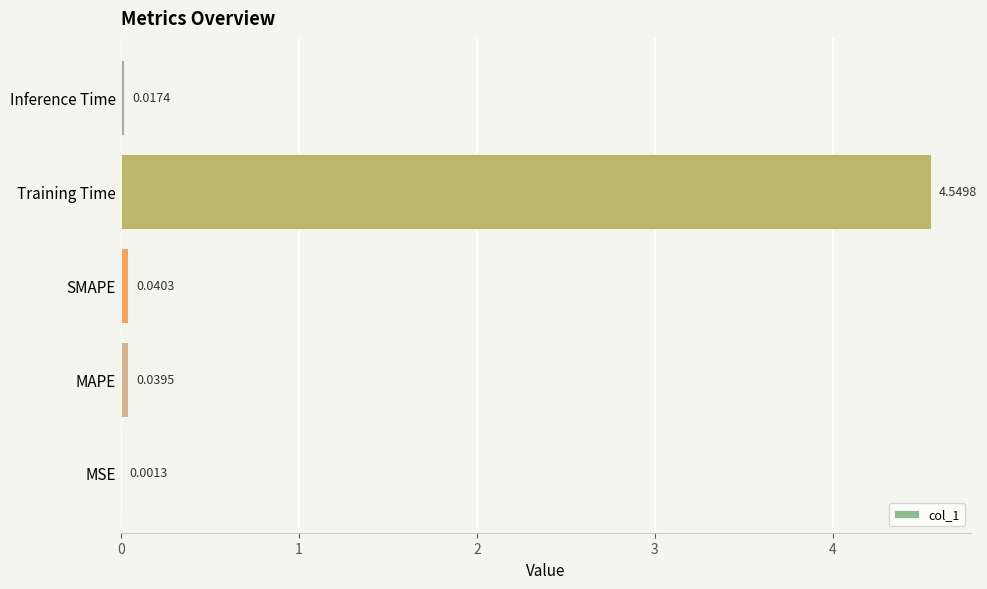

What is the sum of the values at Training Time and SMAPE?

4.6